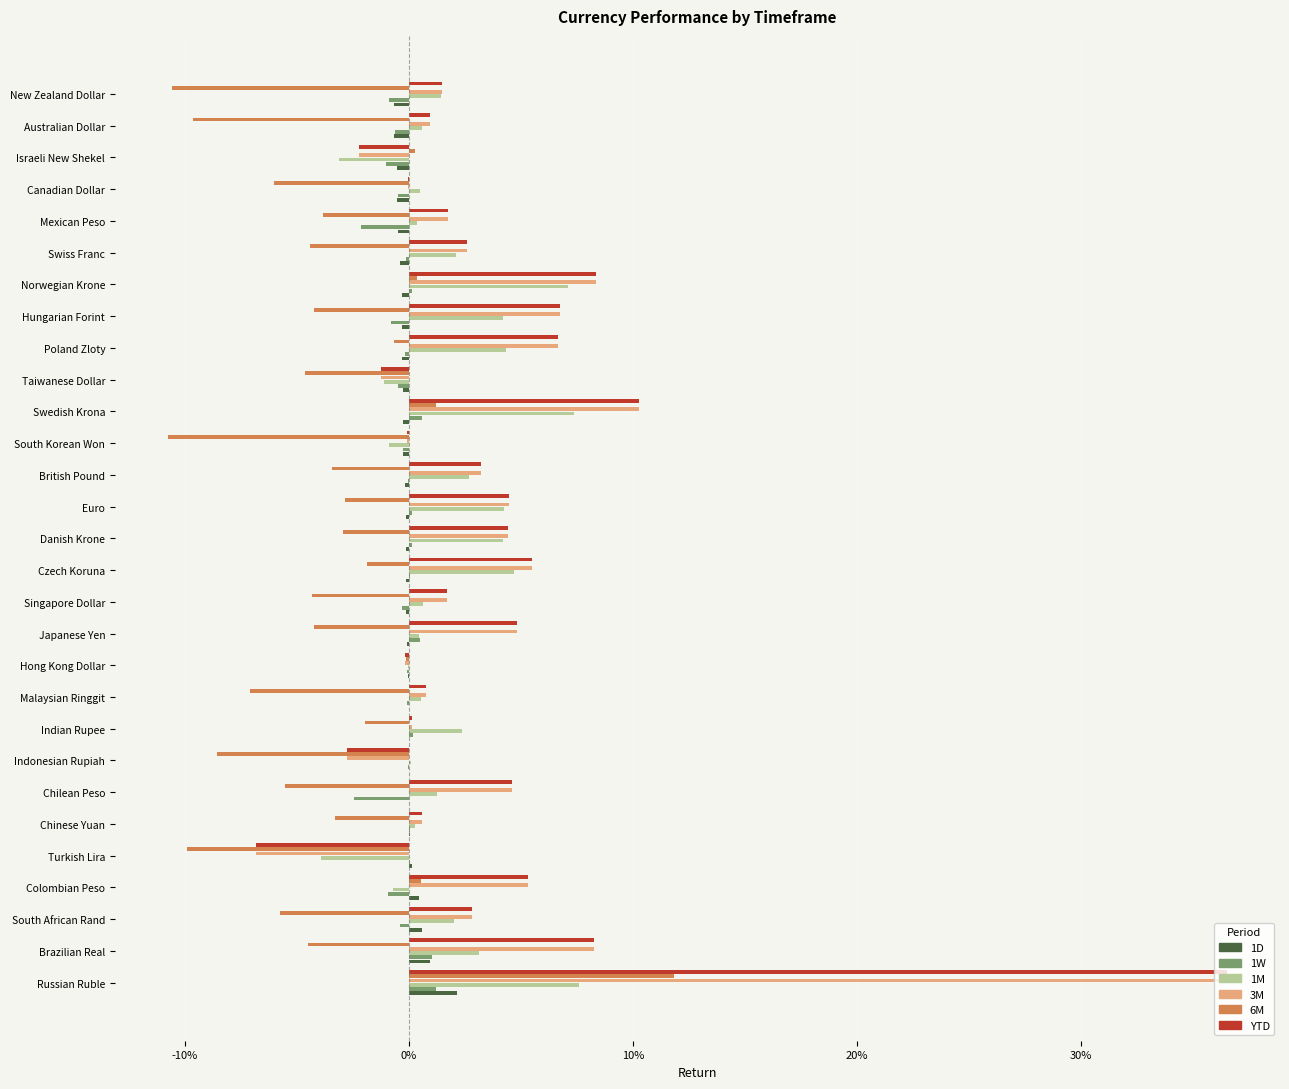

What are all the series names shown in the legend?

1D, 1W, 1M, 3M, 6M, YTD